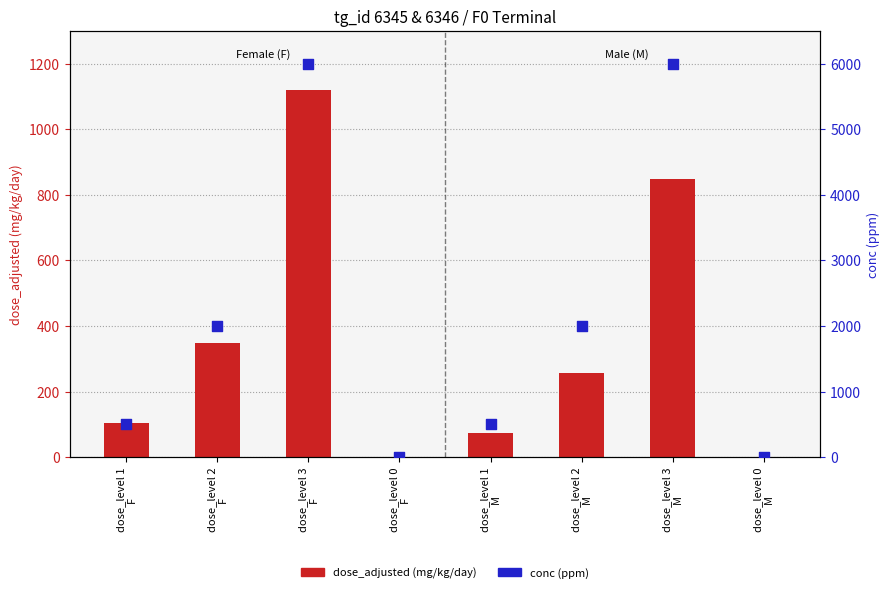

Which series has the widest spread of Y values?

conc (ppm)